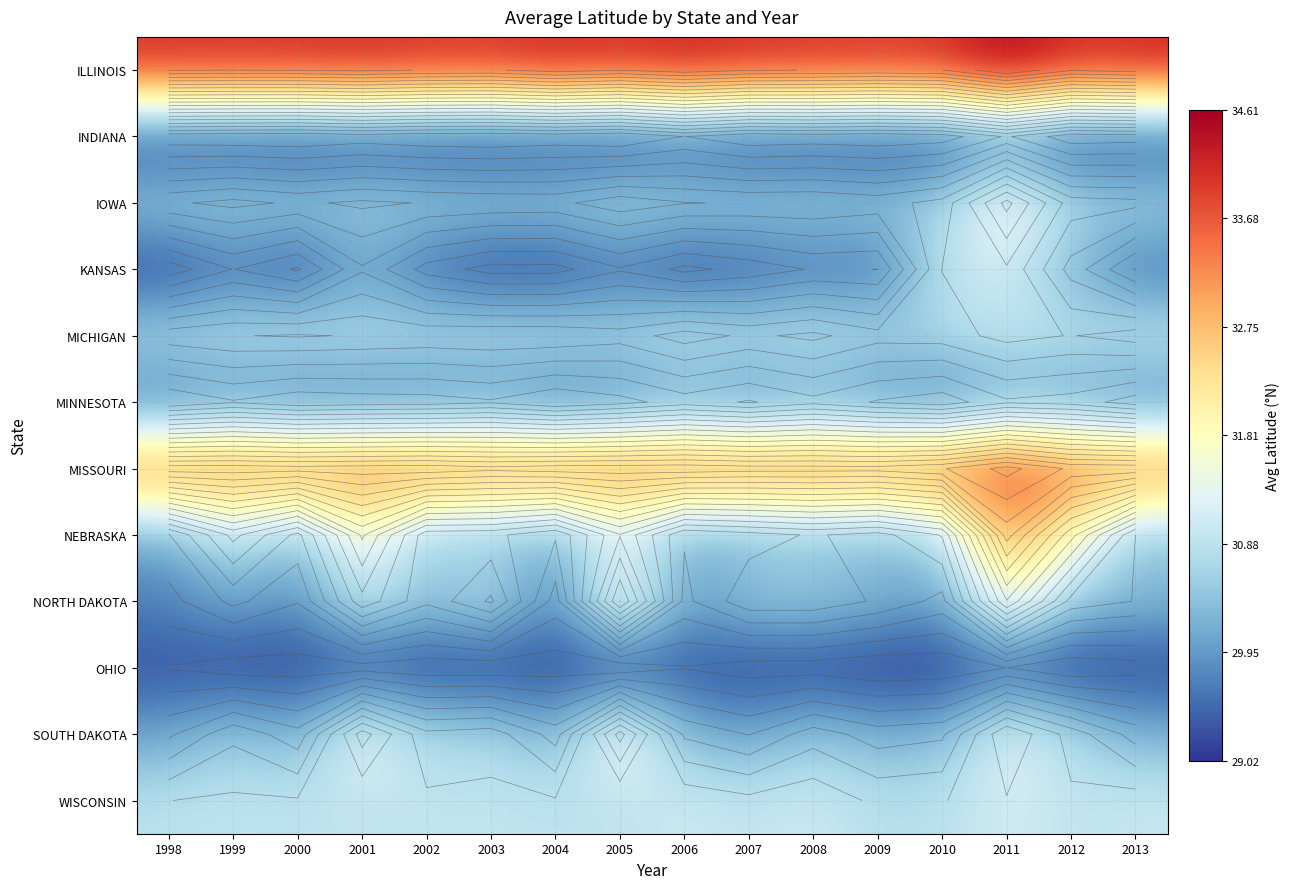

At which category does the chart reach its peak across all series?

2011